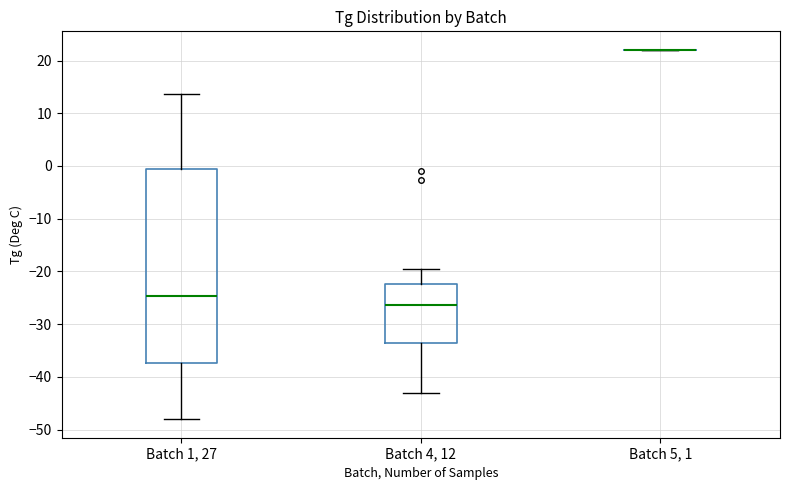

Where does the upper whisker of the box for Batch 1, 27 end on the y-axis? The values are not printed on the chart, so give them approximately, as read against the axis.

14